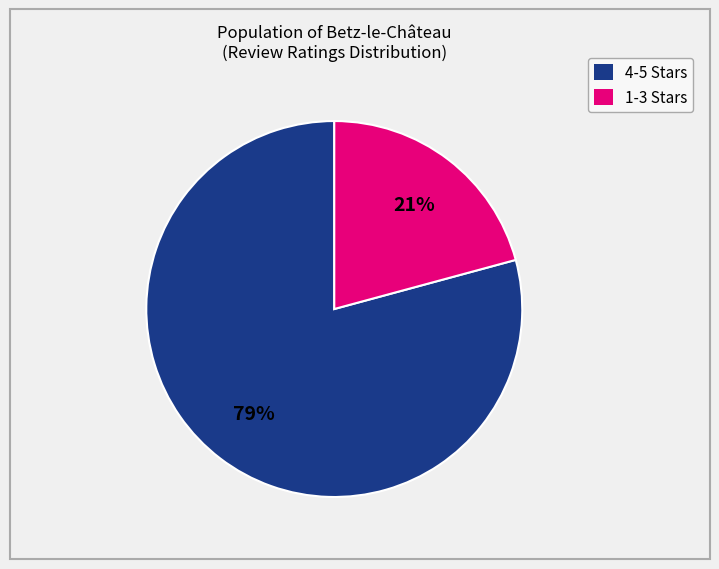

Count the number of slices in the pie.

2